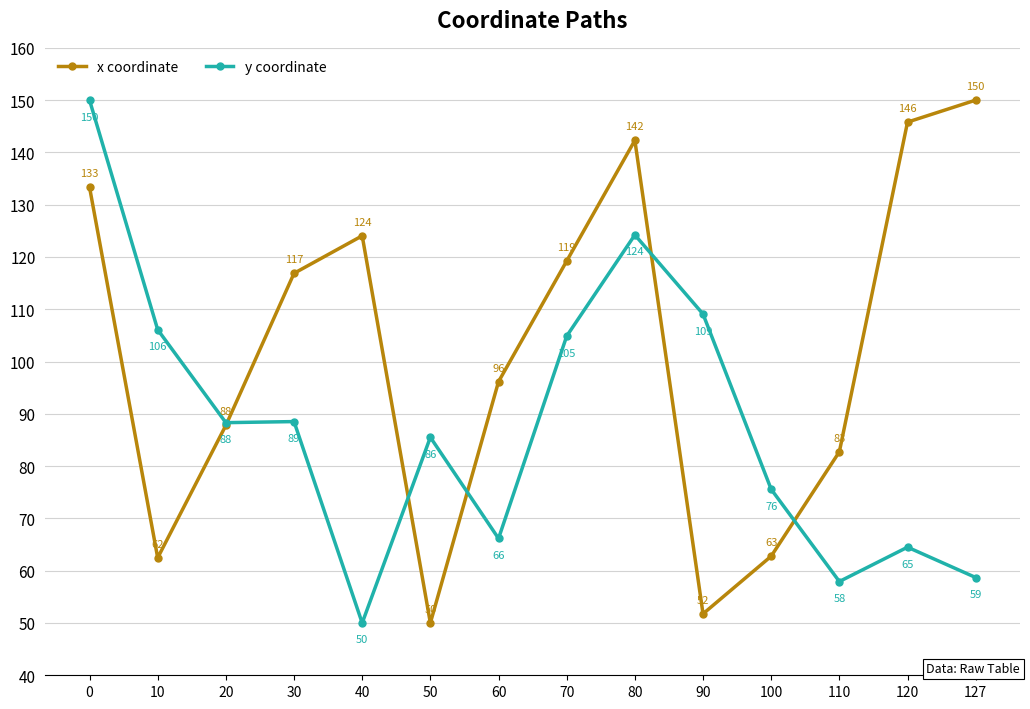

What is the value of the x coordinate point at the 10th from the left?

51.8